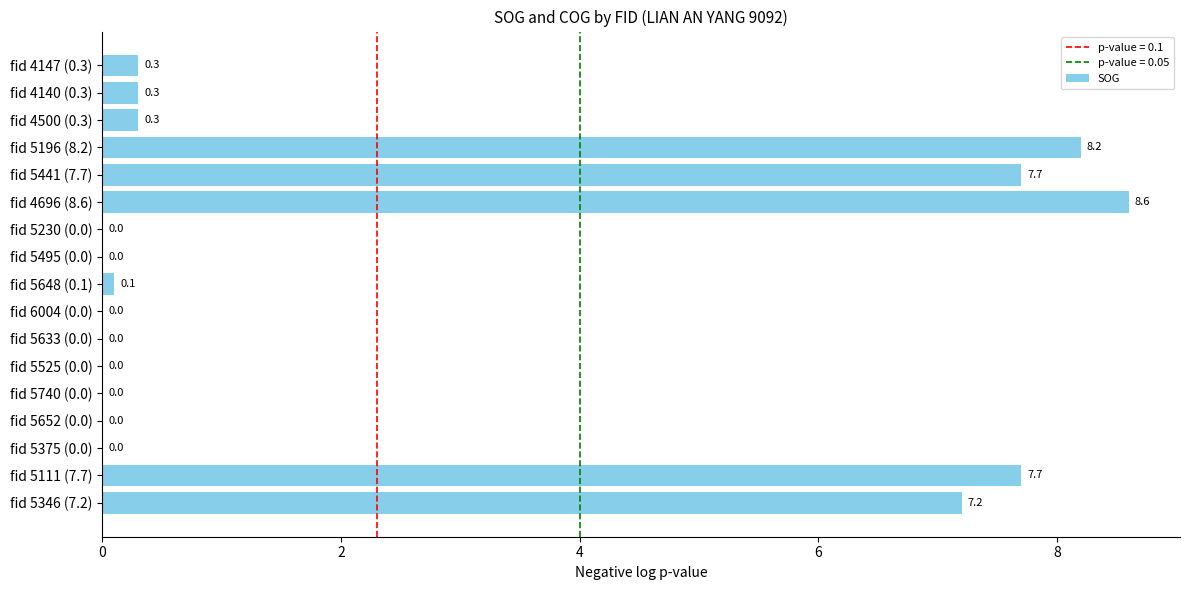

What is the change in value from fid 5740 (0.0) to fid 5441 (7.7)?

+7.7